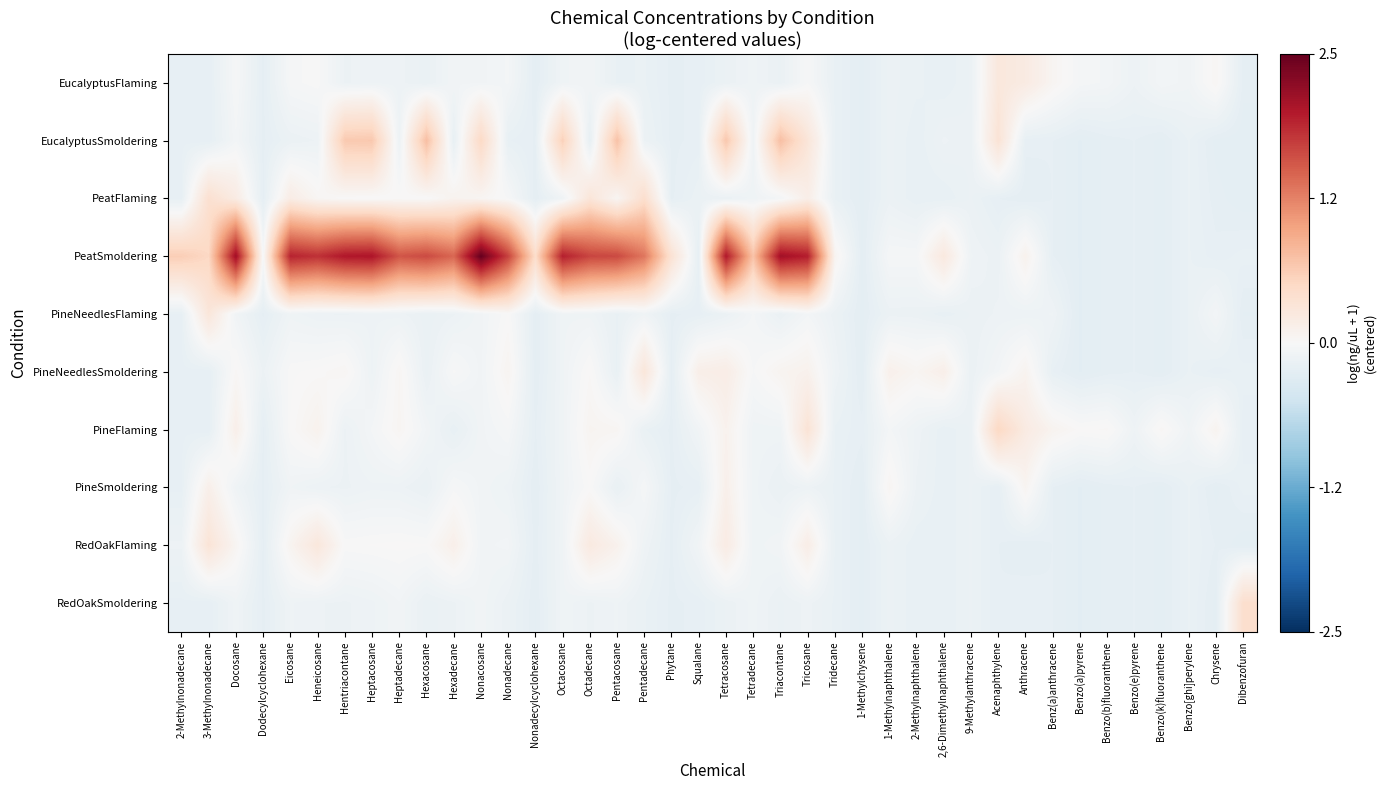

Reading right to left, list all the values displayed in this chart.

EucalyptusFlaming: Dibenzofuran=-0.2	Chrysene=0.0	Benzo[ghi]perylene=-0.1	Benzo(k)fluoranthene=-0.1	Benzo(e)pyrene=-0.1	Benzo(b)fluoranthene=-0.1	Benzo(a)pyrene=-0.0	Benz(a)anthracene=0.1	Anthracene=0.2	Acenaphthylene=0.3	9-Methylanthracene=-0.2	2,6-Dimethylnaphthalene=-0.2	2-Methylnaphthalene=-0.2	1-Methylnaphthalene=-0.1	1-Methylchysene=-0.2	Tridecane=-0.2	Tricosane=-0.0	Triacontane=-0.2	Tetradecane=-0.1	Tetracosane=-0.2	Squalane=-0.2	Phytane=-0.2	Pentadecane=-0.2	Pentacosane=-0.2	Octadecane=-0.1	Octacosane=-0.1	Nonadecylcyclohexane=-0.2	Nonadecane=-0.1	Nonacosane=-0.1	Hexadecane=-0.1	Hexacosane=-0.2	Heptadecane=-0.1	Heptacosane=-0.1	Hentriacontane=-0.1	Heneicosane=-0.0	Eicosane=-0.0	Dodecylcyclohexane=-0.2	Docosane=-0.0	3-Methylnonadecane=-0.2	2-Methylnonadecane=-0.2
EucalyptusSmoldering: Dibenzofuran=-0.2	Chrysene=-0.2	Benzo[ghi]perylene=-0.2	Benzo(k)fluoranthene=-0.2	Benzo(e)pyrene=-0.2	Benzo(b)fluoranthene=-0.2	Benzo(a)pyrene=-0.3	Benz(a)anthracene=-0.2	Anthracene=-0.2	Acenaphthylene=0.3	9-Methylanthracene=-0.2	2,6-Dimethylnaphthalene=-0.1	2-Methylnaphthalene=-0.2	1-Methylnaphthalene=-0.1	1-Methylchysene=-0.2	Tridecane=-0.2	Tricosane=0.3	Triacontane=0.7	Tetradecane=-0.1	Tetracosane=0.7	Squalane=-0.2	Phytane=-0.2	Pentadecane=-0.1	Pentacosane=0.7	Octadecane=-0.2	Octacosane=0.6	Nonadecylcyclohexane=-0.2	Nonadecane=-0.2	Nonacosane=0.5	Hexadecane=-0.2	Hexacosane=0.7	Heptadecane=-0.1	Heptacosane=0.7	Hentriacontane=0.6	Heneicosane=-0.1	Eicosane=-0.2	Dodecylcyclohexane=-0.2	Docosane=-0.1	3-Methylnonadecane=-0.2	2-Methylnonadecane=-0.2
PeatFlaming: Dibenzofuran=-0.2	Chrysene=-0.2	Benzo[ghi]perylene=-0.2	Benzo(k)fluoranthene=-0.2	Benzo(e)pyrene=-0.2	Benzo(b)fluoranthene=-0.2	Benzo(a)pyrene=-0.3	Benz(a)anthracene=-0.2	Anthracene=-0.2	Acenaphthylene=-0.2	9-Methylanthracene=-0.2	2,6-Dimethylnaphthalene=-0.2	2-Methylnaphthalene=-0.2	1-Methylnaphthalene=-0.1	1-Methylchysene=-0.2	Tridecane=-0.2	Tricosane=0.2	Triacontane=-0.1	Tetradecane=-0.1	Tetracosane=-0.2	Squalane=-0.2	Phytane=-0.2	Pentadecane=0.4	Pentacosane=0.0	Octadecane=0.3	Octacosane=-0.1	Nonadecylcyclohexane=-0.2	Nonadecane=-0.0	Nonacosane=0.0	Hexadecane=0.1	Hexacosane=-0.0	Heptadecane=0.0	Heptacosane=-0.0	Hentriacontane=0.0	Heneicosane=0.0	Eicosane=0.2	Dodecylcyclohexane=-0.2	Docosane=0.2	3-Methylnonadecane=0.4	2-Methylnonadecane=-0.2
PeatSmoldering: Dibenzofuran=-0.2	Chrysene=-0.2	Benzo[ghi]perylene=-0.2	Benzo(k)fluoranthene=-0.2	Benzo(e)pyrene=-0.2	Benzo(b)fluoranthene=-0.2	Benzo(a)pyrene=-0.3	Benz(a)anthracene=-0.2	Anthracene=0.1	Acenaphthylene=-0.1	9-Methylanthracene=-0.1	2,6-Dimethylnaphthalene=0.2	2-Methylnaphthalene=-0.0	1-Methylnaphthalene=-0.0	1-Methylchysene=-0.2	Tridecane=0.1	Tricosane=1.9	Triacontane=2.1	Tetradecane=0.7	Tetracosane=2.0	Squalane=-0.2	Phytane=0.4	Pentadecane=1.3	Pentacosane=1.6	Octadecane=1.7	Octacosane=1.9	Nonadecylcyclohexane=0.4	Nonadecane=1.7	Nonacosane=2.5	Hexadecane=1.4	Hexacosane=1.6	Heptadecane=1.5	Heptacosane=2.0	Hentriacontane=2.0	Heneicosane=1.8	Eicosane=1.9	Dodecylcyclohexane=-0.0	Docosane=2.1	3-Methylnonadecane=0.5	2-Methylnonadecane=0.6
PineNeedlesFlaming: Dibenzofuran=-0.2	Chrysene=-0.1	Benzo[ghi]perylene=-0.2	Benzo(k)fluoranthene=-0.2	Benzo(e)pyrene=-0.2	Benzo(b)fluoranthene=-0.2	Benzo(a)pyrene=-0.3	Benz(a)anthracene=-0.1	Anthracene=-0.1	Acenaphthylene=-0.1	9-Methylanthracene=-0.2	2,6-Dimethylnaphthalene=-0.2	2-Methylnaphthalene=-0.1	1-Methylnaphthalene=-0.1	1-Methylchysene=-0.2	Tridecane=-0.1	Tricosane=-0.1	Triacontane=-0.2	Tetradecane=-0.1	Tetracosane=-0.2	Squalane=-0.2	Phytane=-0.2	Pentadecane=-0.1	Pentacosane=-0.2	Octadecane=-0.1	Octacosane=-0.1	Nonadecylcyclohexane=-0.2	Nonadecane=0.0	Nonacosane=-0.1	Hexadecane=-0.1	Hexacosane=-0.2	Heptadecane=-0.1	Heptacosane=-0.1	Hentriacontane=-0.1	Heneicosane=-0.1	Eicosane=-0.1	Dodecylcyclohexane=-0.2	Docosane=-0.1	3-Methylnonadecane=0.3	2-Methylnonadecane=-0.2
PineNeedlesSmoldering: Dibenzofuran=-0.2	Chrysene=-0.2	Benzo[ghi]perylene=-0.2	Benzo(k)fluoranthene=-0.2	Benzo(e)pyrene=-0.2	Benzo(b)fluoranthene=-0.2	Benzo(a)pyrene=-0.3	Benz(a)anthracene=-0.2	Anthracene=0.1	Acenaphthylene=-0.1	9-Methylanthracene=-0.2	2,6-Dimethylnaphthalene=0.1	2-Methylnaphthalene=0.1	1-Methylnaphthalene=0.1	1-Methylchysene=-0.2	Tridecane=-0.1	Tricosane=0.1	Triacontane=0.1	Tetradecane=-0.0	Tetracosane=0.2	Squalane=0.1	Phytane=-0.2	Pentadecane=0.3	Pentacosane=-0.2	Octadecane=0.0	Octacosane=-0.1	Nonadecylcyclohexane=-0.2	Nonadecane=0.1	Nonacosane=-0.1	Hexadecane=-0.0	Hexacosane=-0.2	Heptadecane=0.0	Heptacosane=-0.1	Hentriacontane=0.0	Heneicosane=0.0	Eicosane=-0.0	Dodecylcyclohexane=-0.1	Docosane=0.0	3-Methylnonadecane=-0.2	2-Methylnonadecane=-0.2
PineFlaming: Dibenzofuran=-0.2	Chrysene=0.1	Benzo[ghi]perylene=-0.1	Benzo(k)fluoranthene=0.0	Benzo(e)pyrene=-0.1	Benzo(b)fluoranthene=0.0	Benzo(a)pyrene=0.0	Benz(a)anthracene=0.1	Anthracene=0.2	Acenaphthylene=0.5	9-Methylanthracene=-0.2	2,6-Dimethylnaphthalene=-0.2	2-Methylnaphthalene=-0.1	1-Methylnaphthalene=-0.1	1-Methylchysene=-0.2	Tridecane=-0.2	Tricosane=0.3	Triacontane=-0.1	Tetradecane=-0.1	Tetracosane=0.1	Squalane=-0.1	Phytane=-0.2	Pentadecane=-0.2	Pentacosane=0.0	Octadecane=0.1	Octacosane=-0.1	Nonadecylcyclohexane=-0.2	Nonadecane=-0.0	Nonacosane=-0.1	Hexadecane=-0.2	Hexacosane=-0.1	Heptadecane=0.0	Heptacosane=-0.1	Hentriacontane=-0.1	Heneicosane=0.1	Eicosane=0.0	Dodecylcyclohexane=-0.2	Docosane=0.1	3-Methylnonadecane=-0.2	2-Methylnonadecane=-0.2
PineSmoldering: Dibenzofuran=-0.2	Chrysene=-0.2	Benzo[ghi]perylene=-0.2	Benzo(k)fluoranthene=-0.2	Benzo(e)pyrene=-0.2	Benzo(b)fluoranthene=-0.2	Benzo(a)pyrene=-0.3	Benz(a)anthracene=-0.2	Anthracene=0.1	Acenaphthylene=-0.2	9-Methylanthracene=-0.2	2,6-Dimethylnaphthalene=-0.2	2-Methylnaphthalene=-0.1	1-Methylnaphthalene=0.0	1-Methylchysene=-0.2	Tridecane=-0.2	Tricosane=-0.1	Triacontane=-0.2	Tetradecane=-0.1	Tetracosane=0.1	Squalane=-0.2	Phytane=-0.2	Pentadecane=-0.0	Pentacosane=-0.2	Octadecane=0.0	Octacosane=-0.1	Nonadecylcyclohexane=-0.2	Nonadecane=-0.1	Nonacosane=-0.1	Hexadecane=-0.0	Hexacosane=-0.2	Heptadecane=-0.1	Heptacosane=-0.1	Hentriacontane=-0.1	Heneicosane=-0.1	Eicosane=-0.1	Dodecylcyclohexane=-0.2	Docosane=-0.1	3-Methylnonadecane=0.1	2-Methylnonadecane=-0.2
RedOakFlaming: Dibenzofuran=-0.2	Chrysene=-0.2	Benzo[ghi]perylene=-0.2	Benzo(k)fluoranthene=-0.2	Benzo(e)pyrene=-0.2	Benzo(b)fluoranthene=-0.2	Benzo(a)pyrene=-0.3	Benz(a)anthracene=-0.2	Anthracene=-0.2	Acenaphthylene=-0.2	9-Methylanthracene=-0.2	2,6-Dimethylnaphthalene=-0.2	2-Methylnaphthalene=-0.2	1-Methylnaphthalene=-0.1	1-Methylchysene=-0.2	Tridecane=-0.2	Tricosane=0.2	Triacontane=-0.1	Tetradecane=-0.1	Tetracosane=0.2	Squalane=-0.1	Phytane=-0.2	Pentadecane=-0.1	Pentacosane=0.1	Octadecane=0.2	Octacosane=-0.1	Nonadecylcyclohexane=-0.2	Nonadecane=-0.1	Nonacosane=-0.1	Hexadecane=0.1	Hexacosane=0.0	Heptadecane=0.0	Heptacosane=0.0	Hentriacontane=-0.0	Heneicosane=0.3	Eicosane=0.1	Dodecylcyclohexane=-0.2	Docosane=0.1	3-Methylnonadecane=0.3	2-Methylnonadecane=-0.1
RedOakSmoldering: Dibenzofuran=0.4	Chrysene=-0.2	Benzo[ghi]perylene=-0.2	Benzo(k)fluoranthene=-0.2	Benzo(e)pyrene=-0.2	Benzo(b)fluoranthene=-0.2	Benzo(a)pyrene=-0.3	Benz(a)anthracene=-0.2	Anthracene=-0.2	Acenaphthylene=-0.2	9-Methylanthracene=-0.2	2,6-Dimethylnaphthalene=-0.2	2-Methylnaphthalene=-0.2	1-Methylnaphthalene=-0.1	1-Methylchysene=-0.2	Tridecane=-0.2	Tricosane=-0.1	Triacontane=-0.2	Tetradecane=-0.1	Tetracosane=-0.2	Squalane=-0.2	Phytane=-0.2	Pentadecane=-0.2	Pentacosane=-0.1	Octadecane=-0.1	Octacosane=-0.1	Nonadecylcyclohexane=-0.2	Nonadecane=-0.1	Nonacosane=-0.1	Hexadecane=-0.1	Hexacosane=-0.2	Heptadecane=-0.1	Heptacosane=-0.1	Hentriacontane=-0.1	Heneicosane=-0.1	Eicosane=-0.1	Dodecylcyclohexane=-0.2	Docosane=-0.1	3-Methylnonadecane=-0.2	2-Methylnonadecane=-0.2